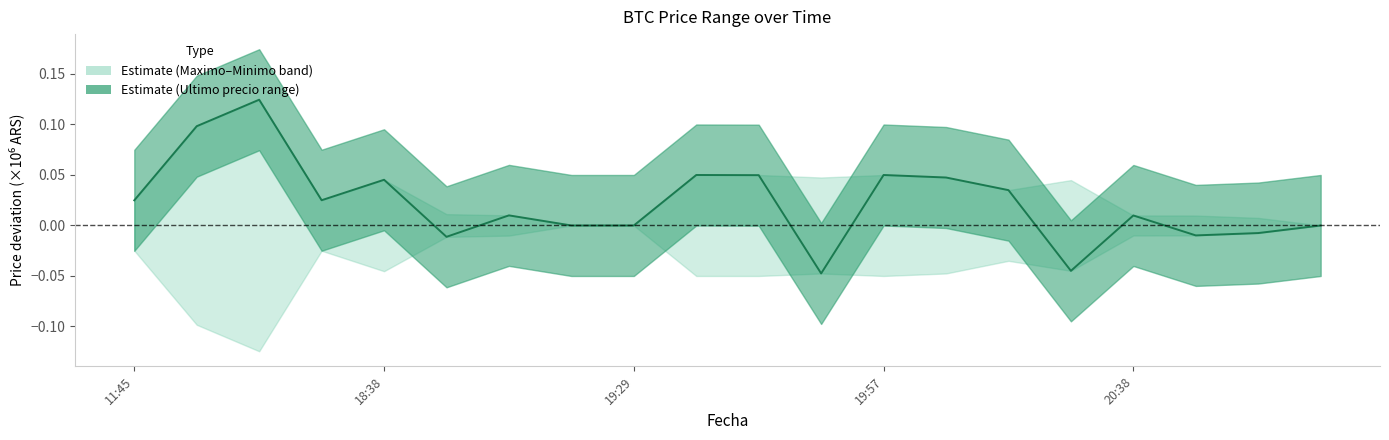

Between 14 and 18, which is larger?

14